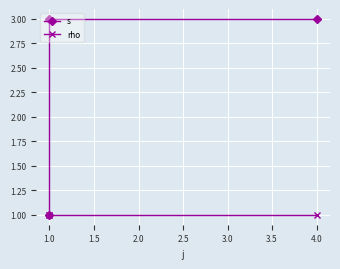

What is the difference between the maximum and minimum values in the s series?

2